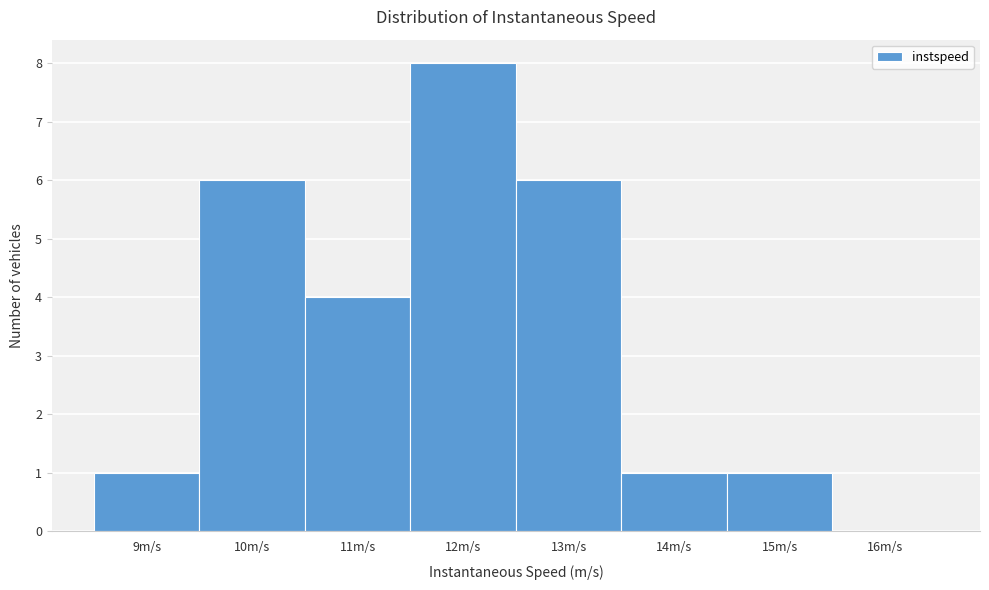

Reading left to right, transcribe all the data shown in this chart.

9m/s=1	10m/s=6	11m/s=4	12m/s=8	13m/s=6	14m/s=1	15m/s=1	16m/s=0